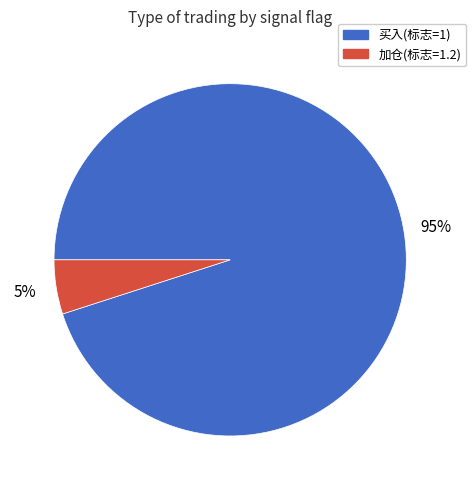

To the nearest percent, what is the difference between the largest and smallest slice percentages?

90%